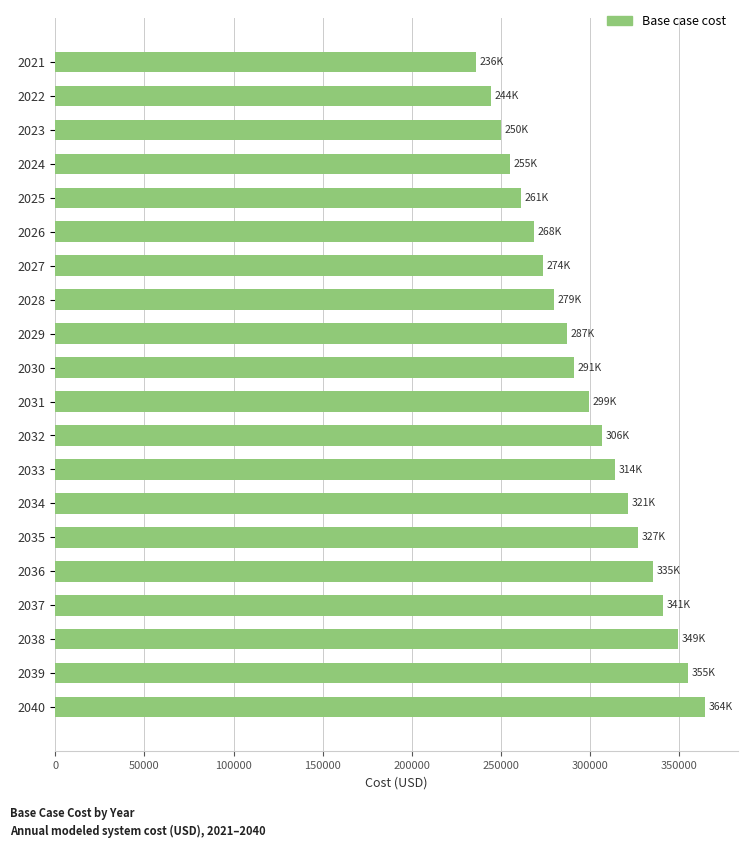

Is it true that the value at 2031 is 114423.7?

False